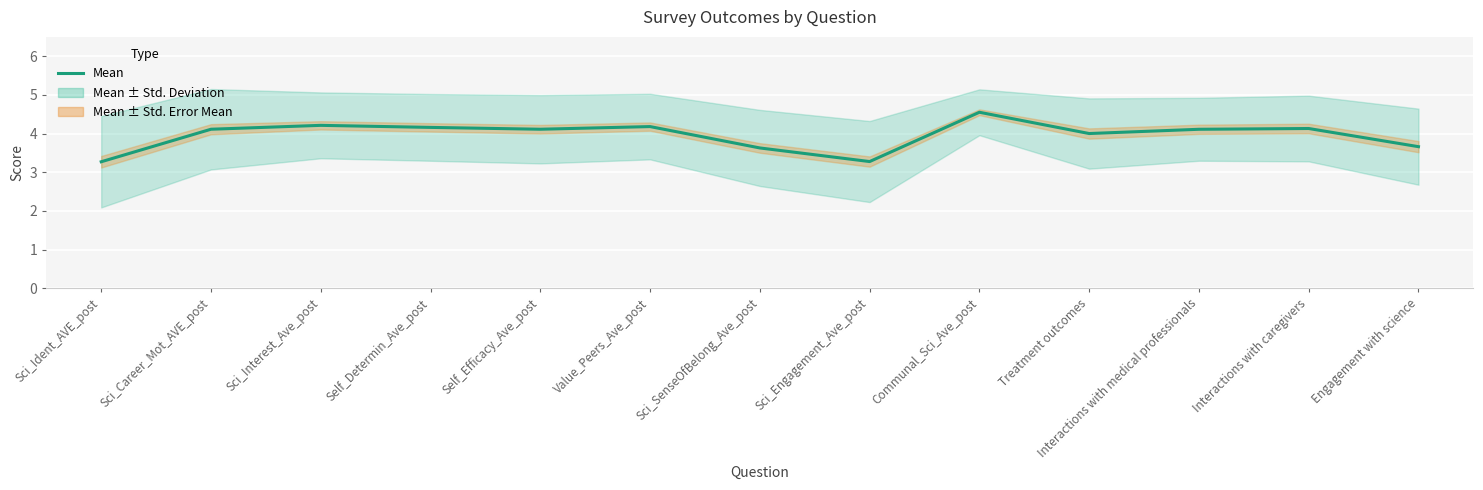

At which label is the value closest to 3?

Sci_Ident_AVE_post